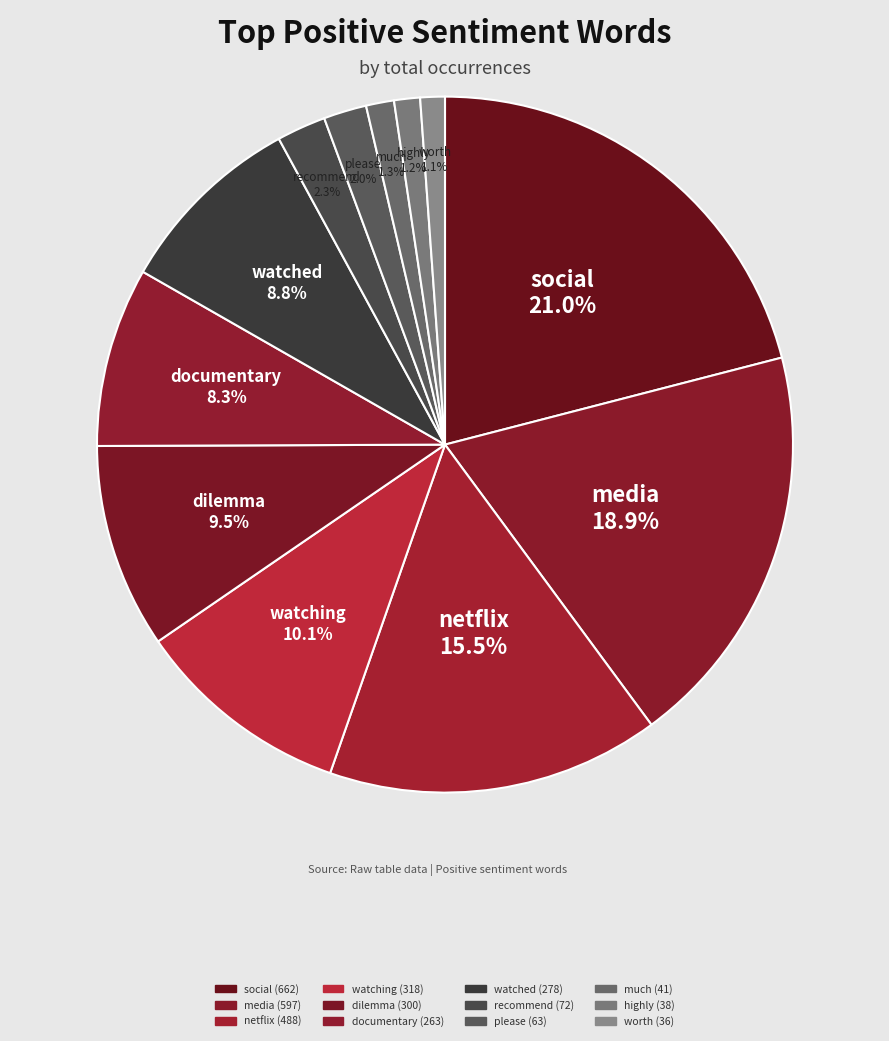

Approximately how many times larger is the value at please compared to social?

0.1